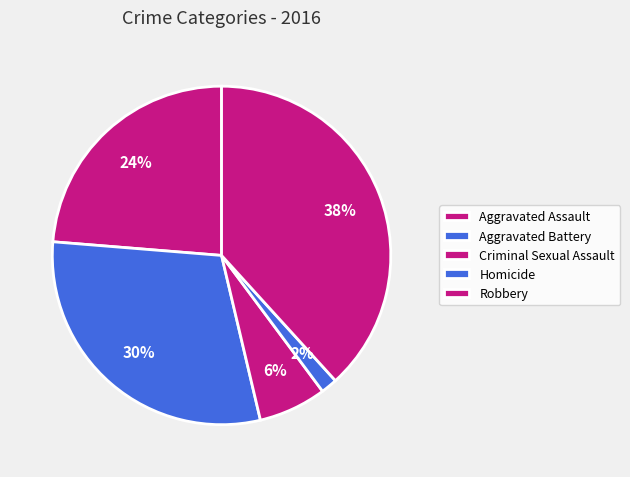

Does Homicide account for over 50% of the chart?

No